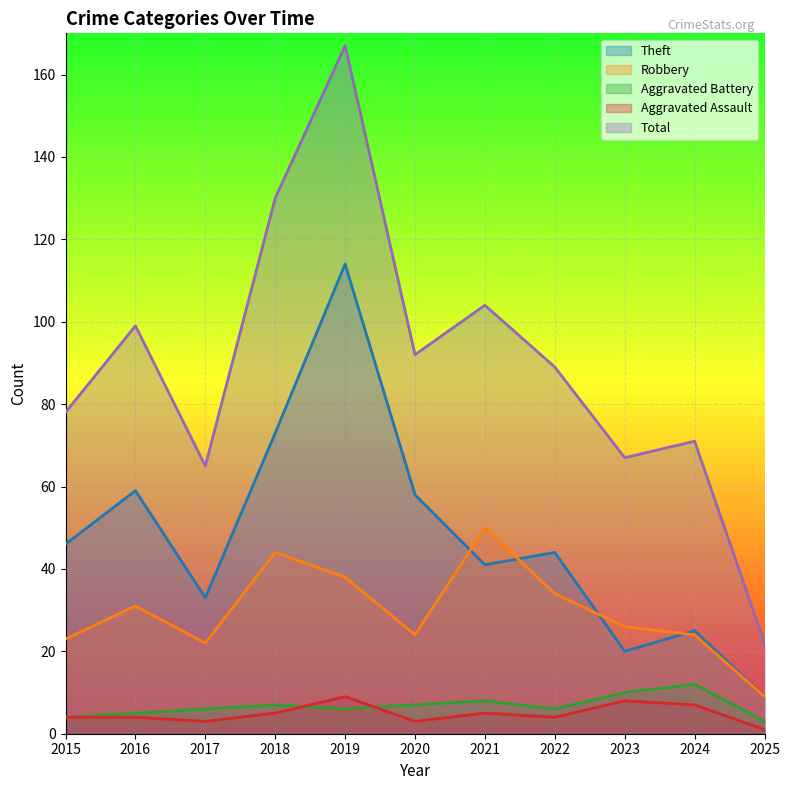

True or false: Total and Aggravated Assault cross at least once.

False